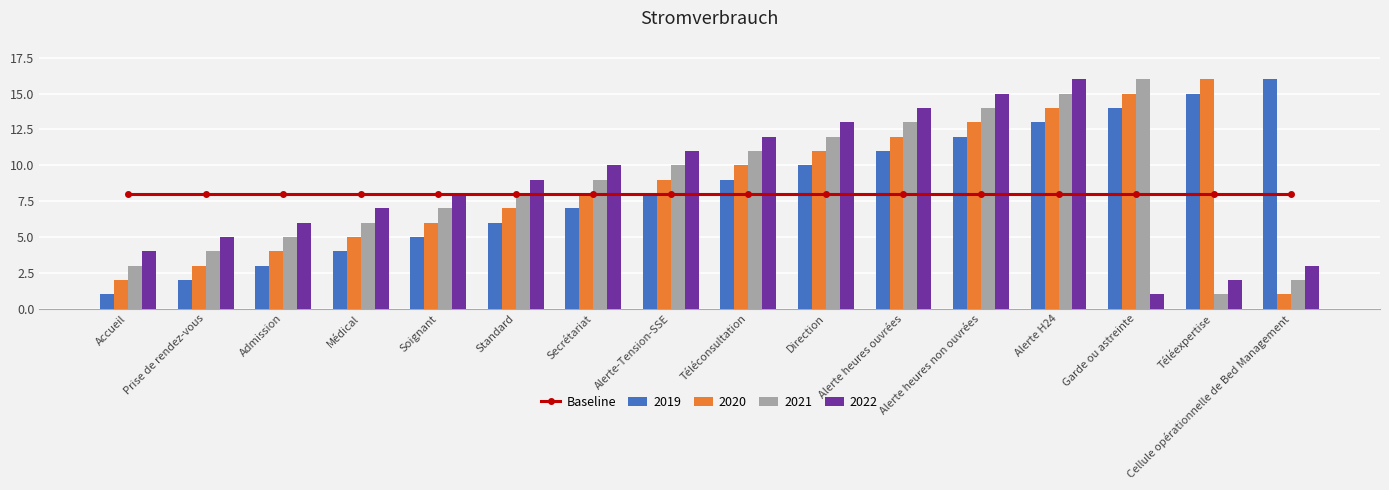

Is the value of 2022 at Garde ou astreinte greater than the value of 2021 at Accueil?

No